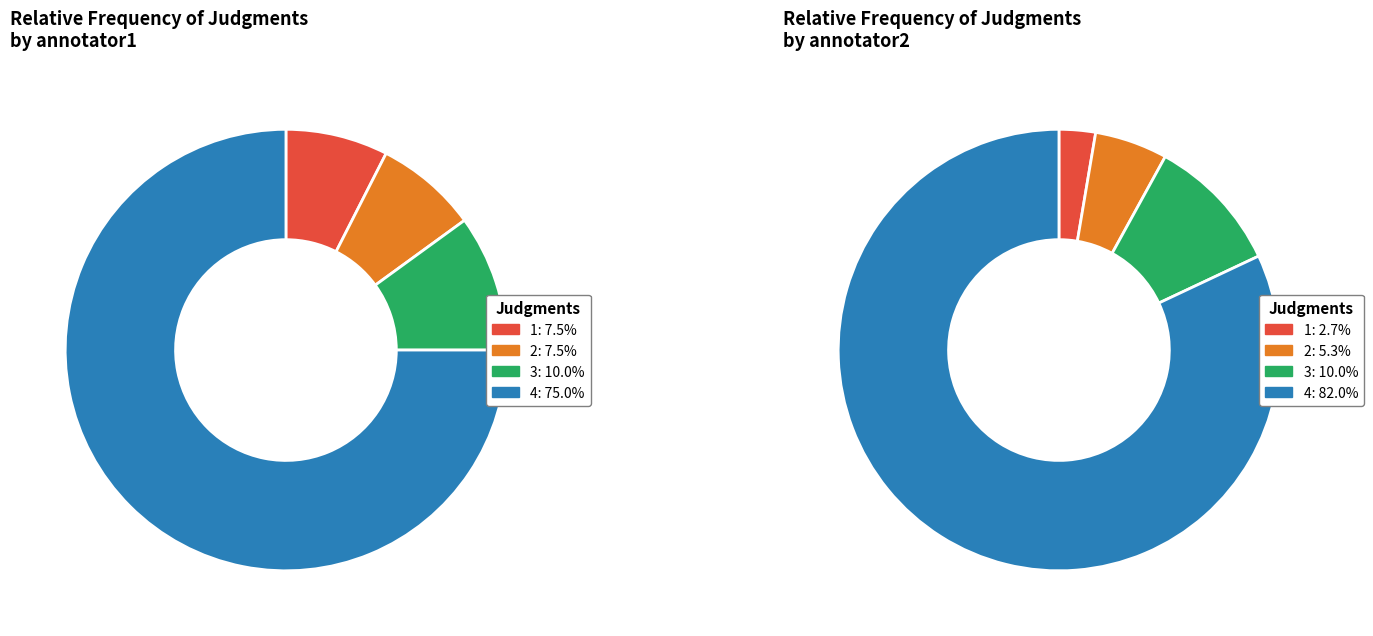

How many slices are in this pie chart?

4